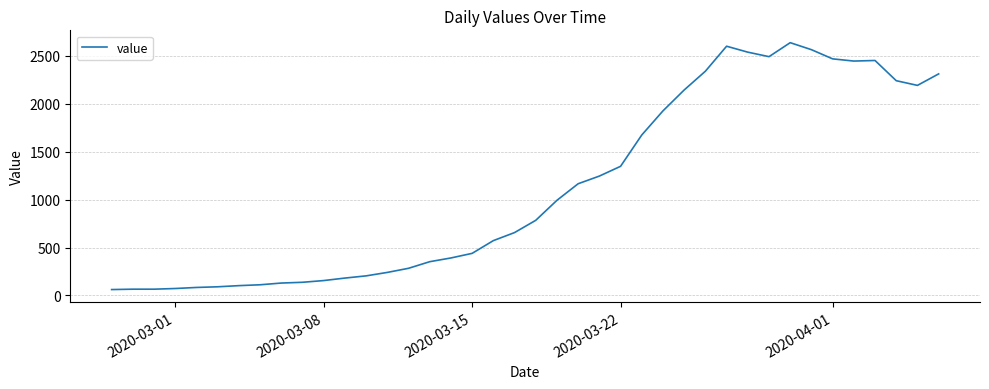

What is the maximum value shown in the chart?

2639